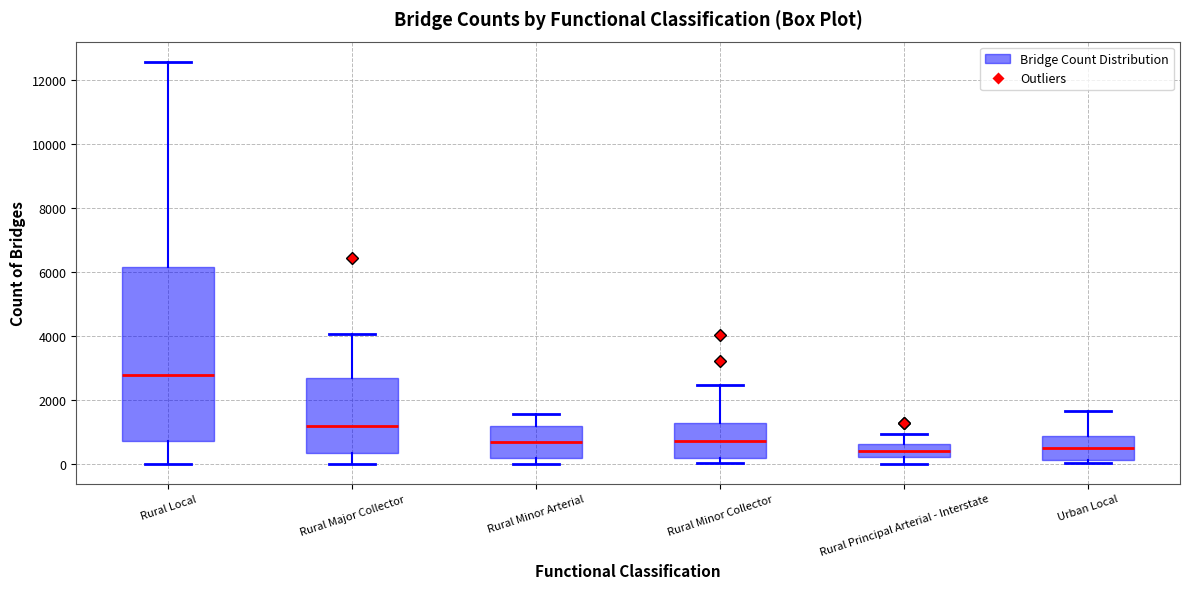

Which box is the tallest, from its lower edge to its upper edge?

Rural Local